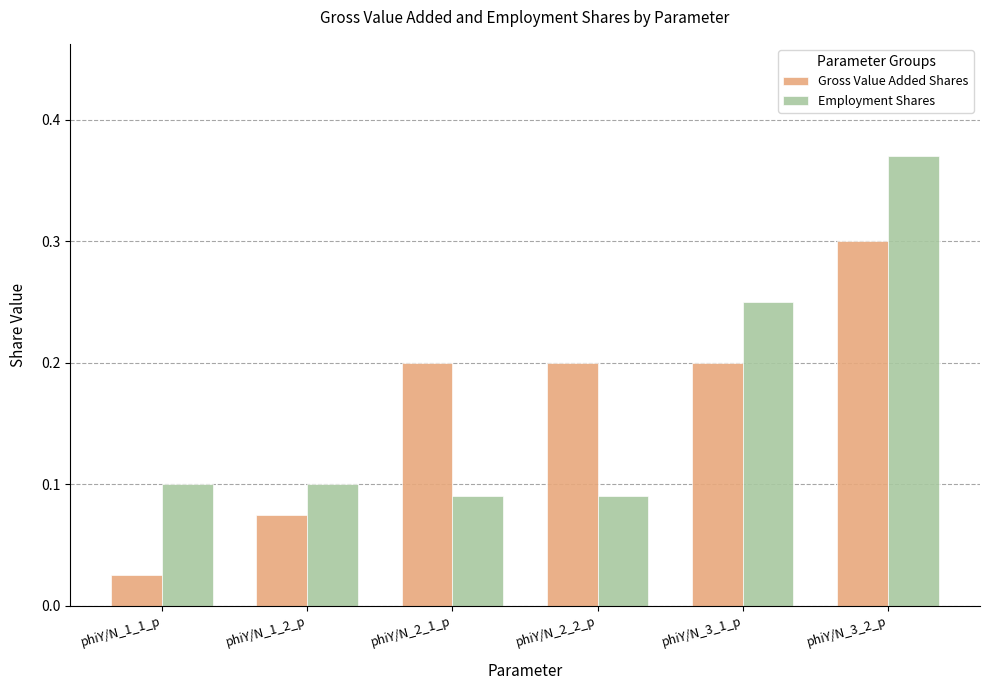

What is the sum of the Employment Shares values at phiY/N_2_2_p and phiY/N_3_1_p?

0.3